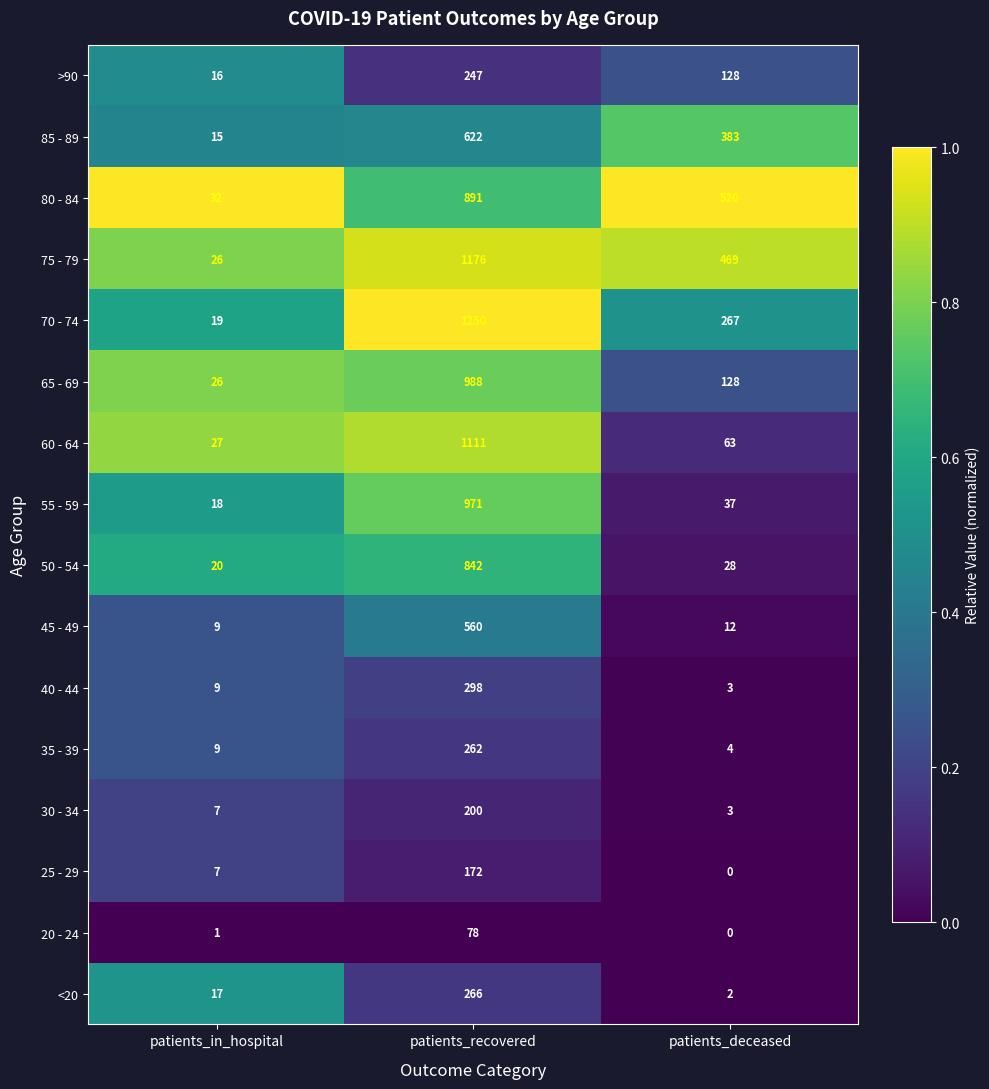

Which label corresponds to the largest value in the chart?

patients_recovered